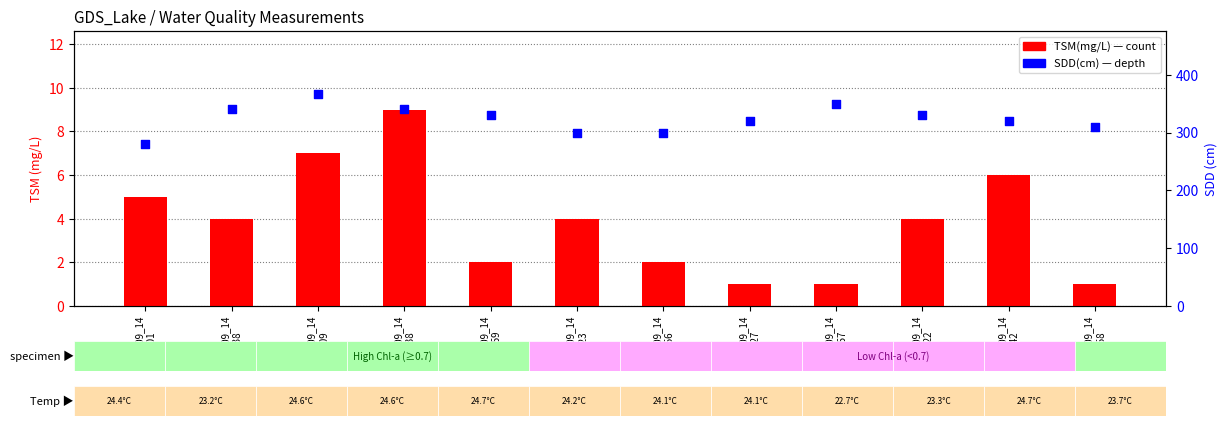

Which series has the largest total across all categories?

SDD(cm)